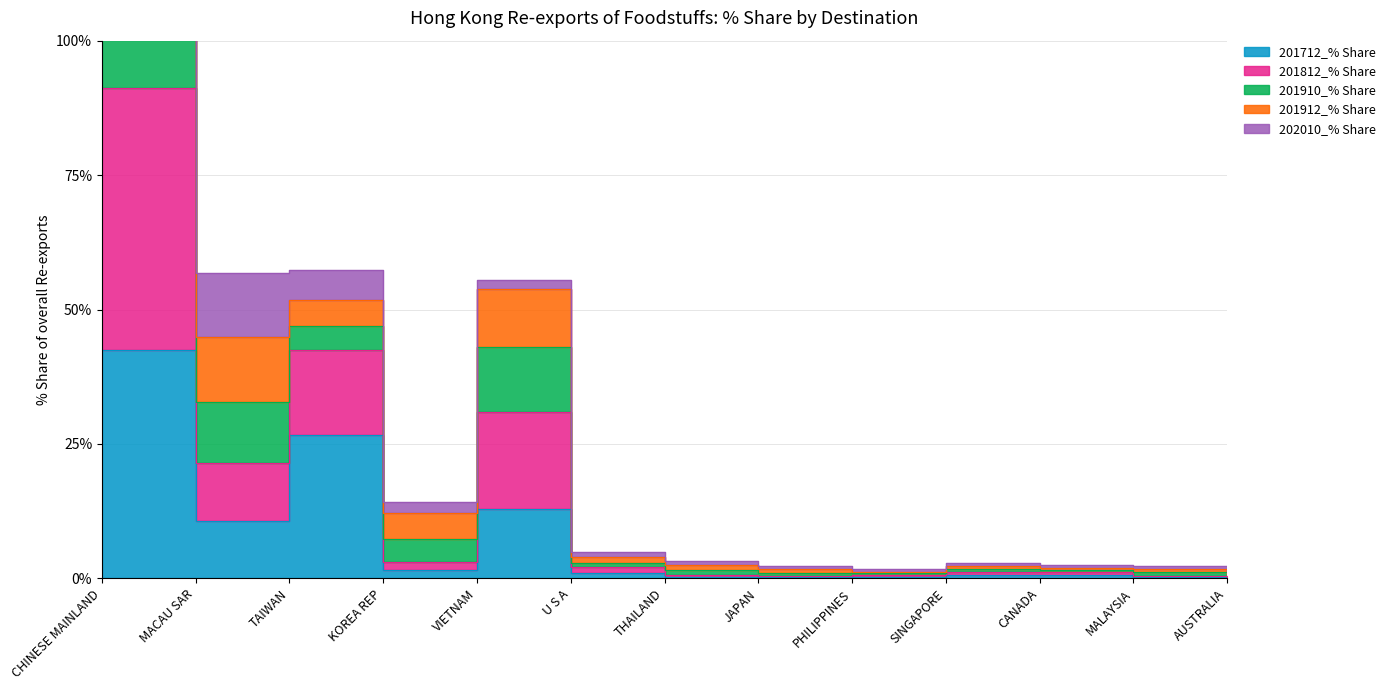

What value does the 201910_% Share series have at AUSTRALIA?

1.1